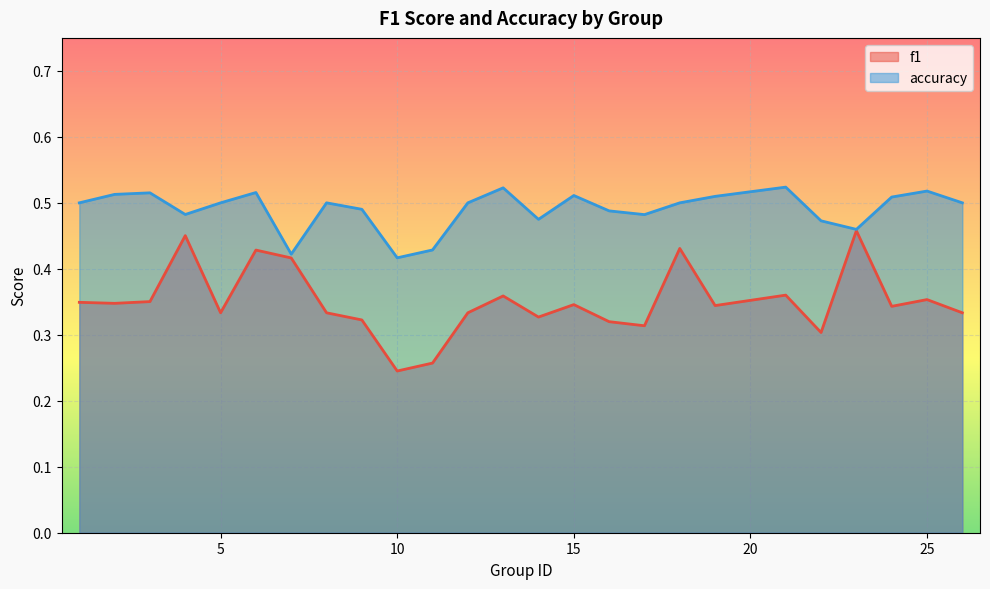

How many lines are shown in the chart?

2